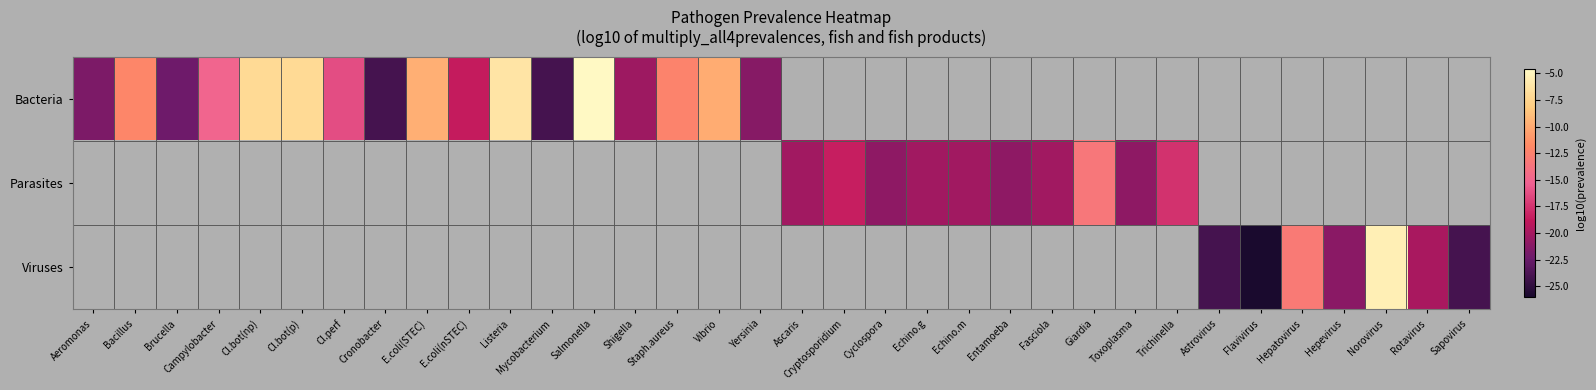

At which category does the chart reach its peak across all series?

Salmonella